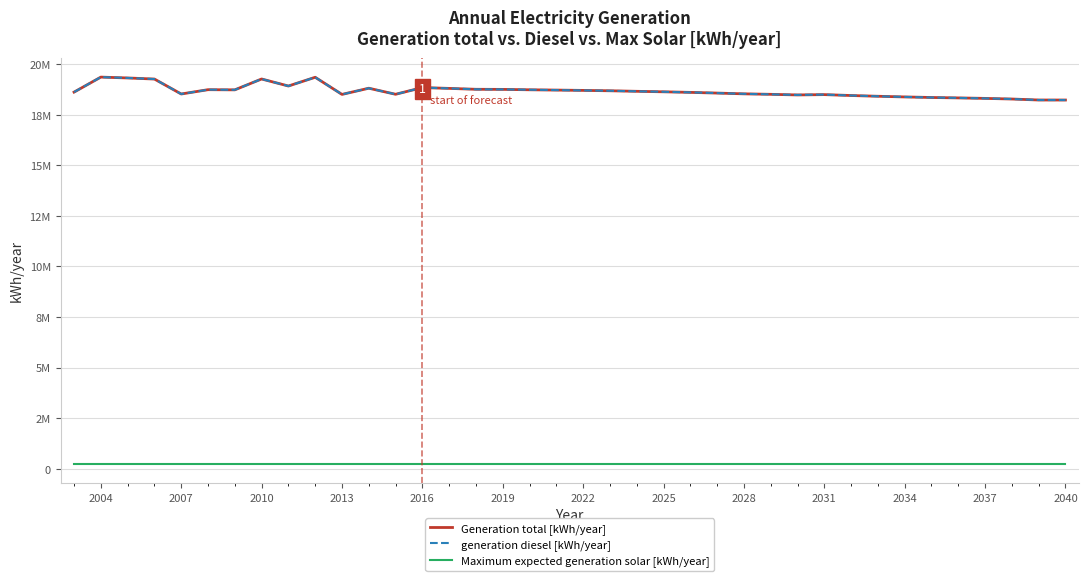

Is this an area chart (filled region under the line)?

No